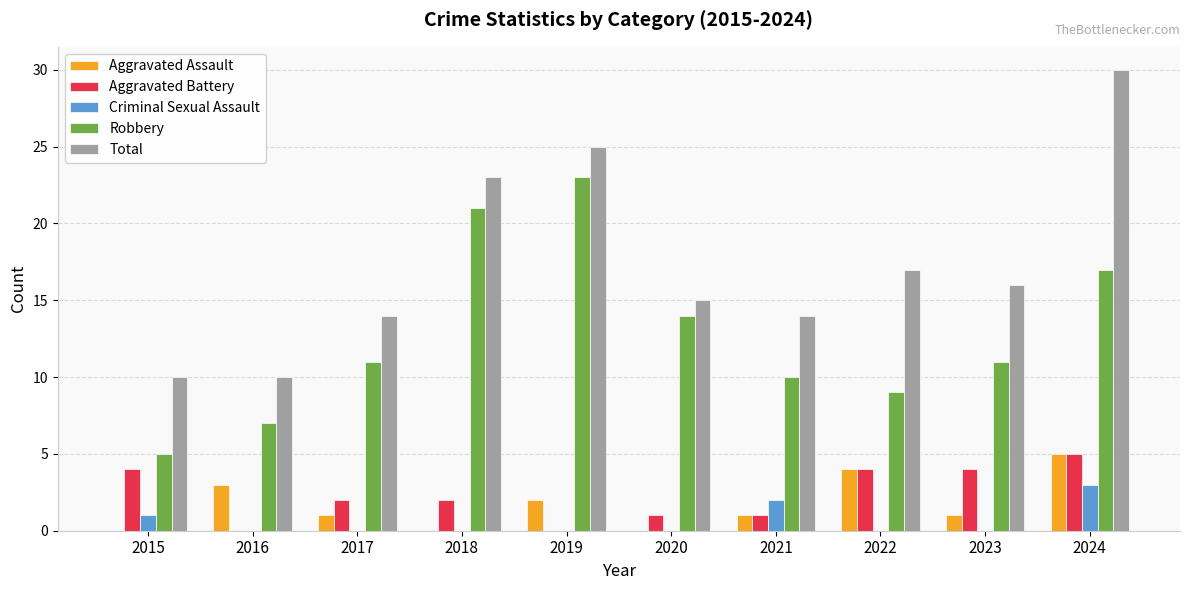

Which series has the largest total across all categories?

Total